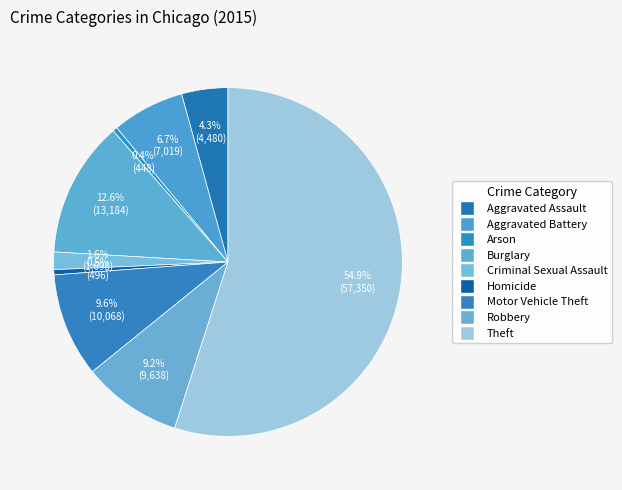

How many slices are in this pie chart?

9